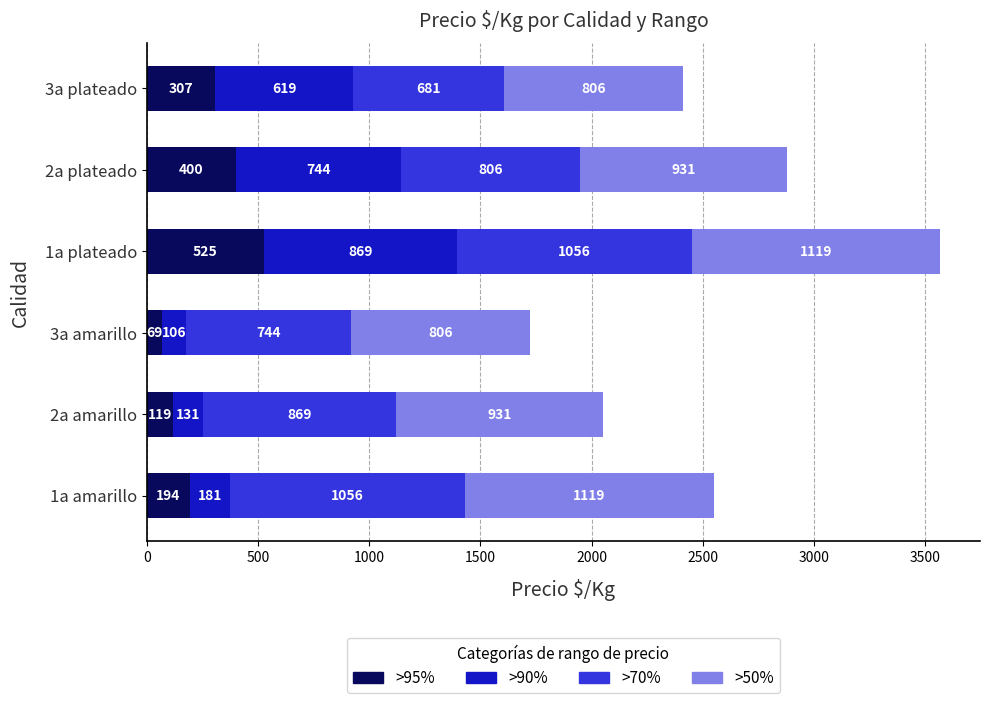

At which label is >95% closest to 297?

3a plateado